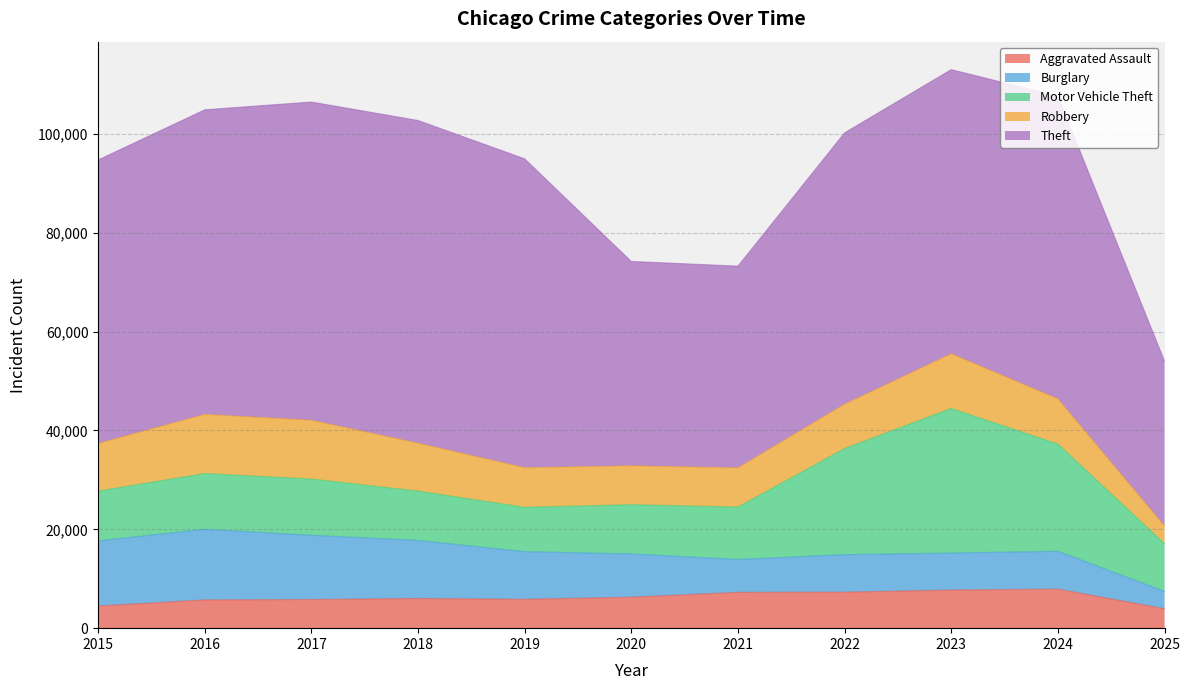

Reading right to left, what are all the values shown in this chart?

Aggravated Assault: 3927	7903	7712	7281	7242	6265	5842	6002	5793	5713	4480
Burglary: 3526	7652	7485	7594	6661	8758	9639	11747	13001	14289	13184
Motor Vehicle Theft: 9643	21705	29255	21472	10605	9962	8978	9985	11380	11285	10068
Robbery: 3555	9119	11052	8964	7920	7855	7995	9681	11881	11960	9638
Theft: 33418	61258	57490	54899	40820	41350	62498	65290	64386	61624	57353